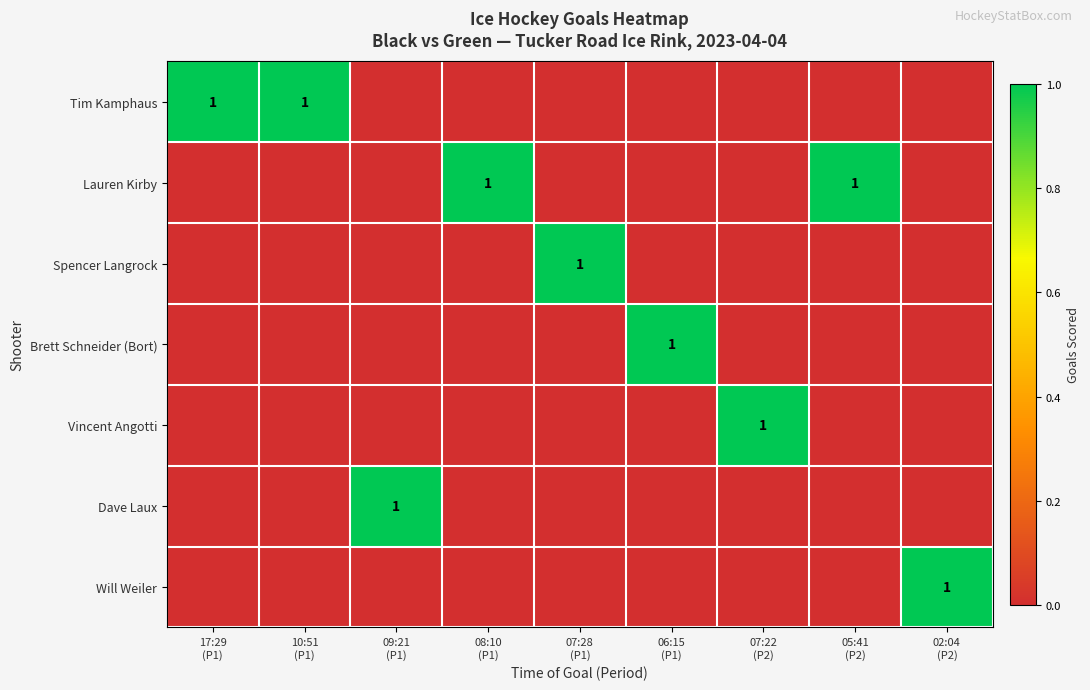

What is the sum of all Will Weiler values?

1